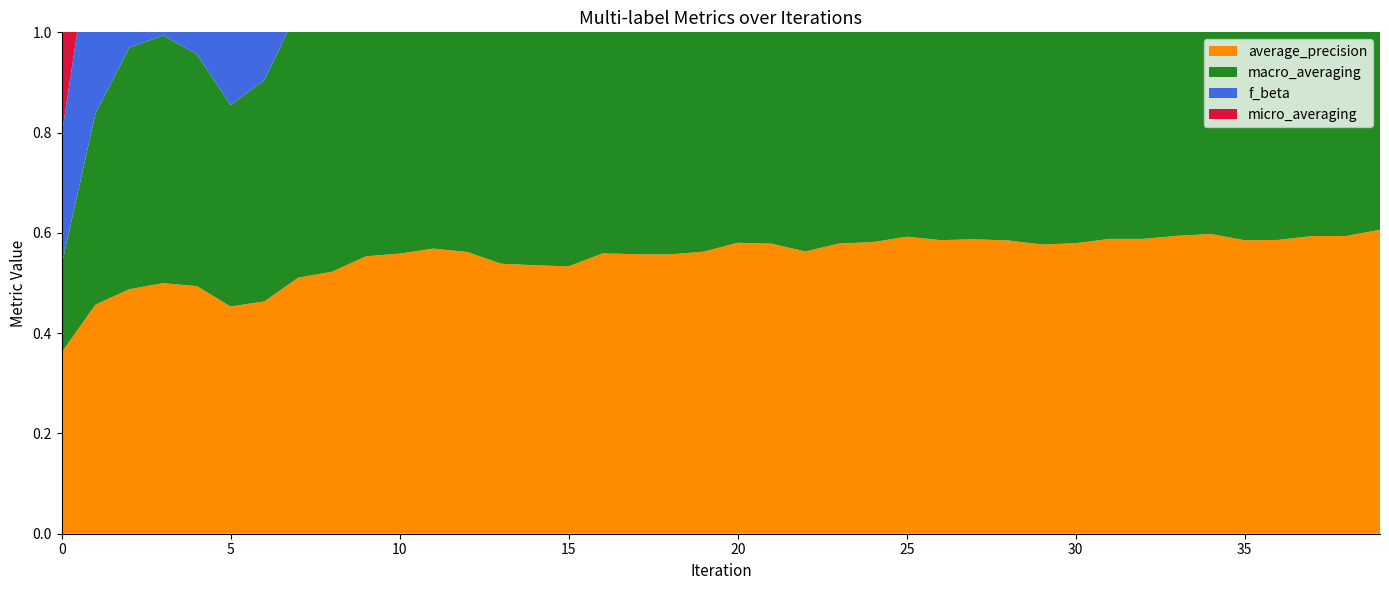

Reading left to right, list all the values displayed in this chart.

average_precision: 0.4	0.5	0.5	0.5	0.5	0.5	0.5	0.5	0.5	0.6	0.6	0.6	0.6	0.5	0.5	0.5	0.6	0.6	0.6	0.6	0.6	0.6	0.6	0.6	0.6	0.6	0.6	0.6	0.6	0.6	0.6	0.6	0.6	0.6	0.6	0.6	0.6	0.6	0.6	0.6
macro_averaging: 0.2	0.4	0.5	0.5	0.5	0.4	0.4	0.5	0.6	0.6	0.6	0.6	0.6	0.6	0.6	0.6	0.6	0.6	0.6	0.6	0.6	0.6	0.6	0.6	0.6	0.6	0.6	0.6	0.6	0.6	0.6	0.6	0.6	0.6	0.6	0.6	0.6	0.6	0.6	0.7
f_beta: 0.3	0.4	0.5	0.5	0.5	0.4	0.5	0.6	0.6	0.6	0.6	0.6	0.6	0.6	0.6	0.6	0.6	0.6	0.6	0.6	0.7	0.6	0.6	0.7	0.7	0.7	0.6	0.7	0.7	0.7	0.7	0.7	0.7	0.7	0.7	0.7	0.7	0.7	0.7	0.7
micro_averaging: 0.3	0.5	0.5	0.6	0.5	0.5	0.5	0.6	0.6	0.6	0.6	0.6	0.6	0.6	0.6	0.6	0.6	0.6	0.6	0.7	0.7	0.7	0.7	0.7	0.7	0.7	0.7	0.7	0.7	0.7	0.7	0.7	0.7	0.7	0.7	0.7	0.7	0.7	0.7	0.7